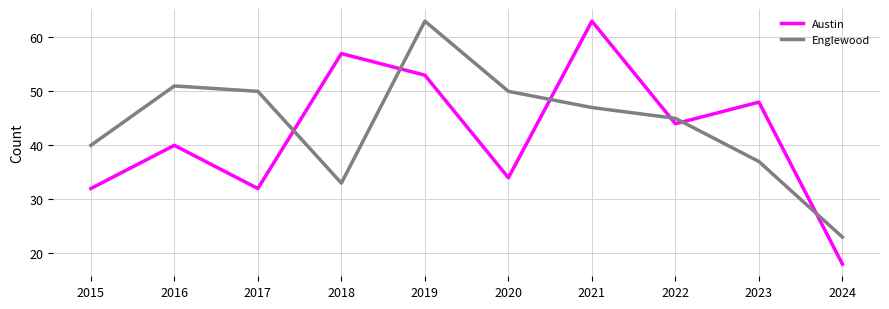

Rank the series at 2017 from lowest to highest value.

Austin, Englewood